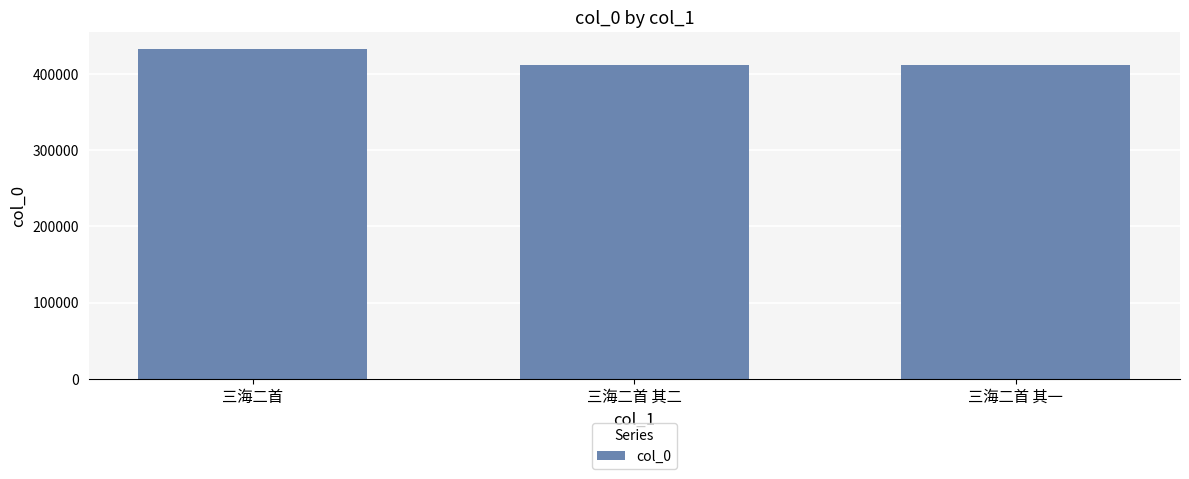

Where is the data nearest to the value 422514?

三海二首 其二